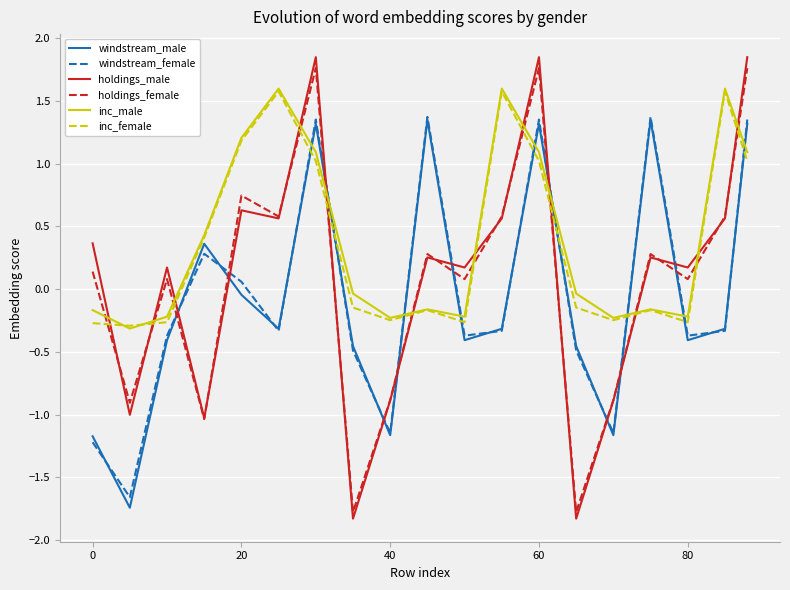

How many times do inc_male and holdings_male cross each other?

12